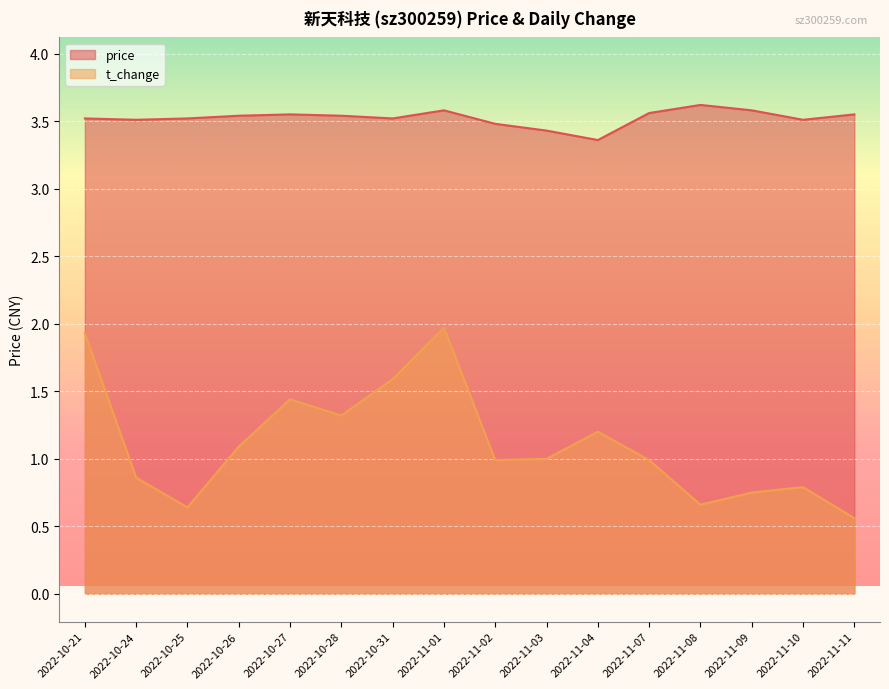

What is the average value of the t_change series?

1.1